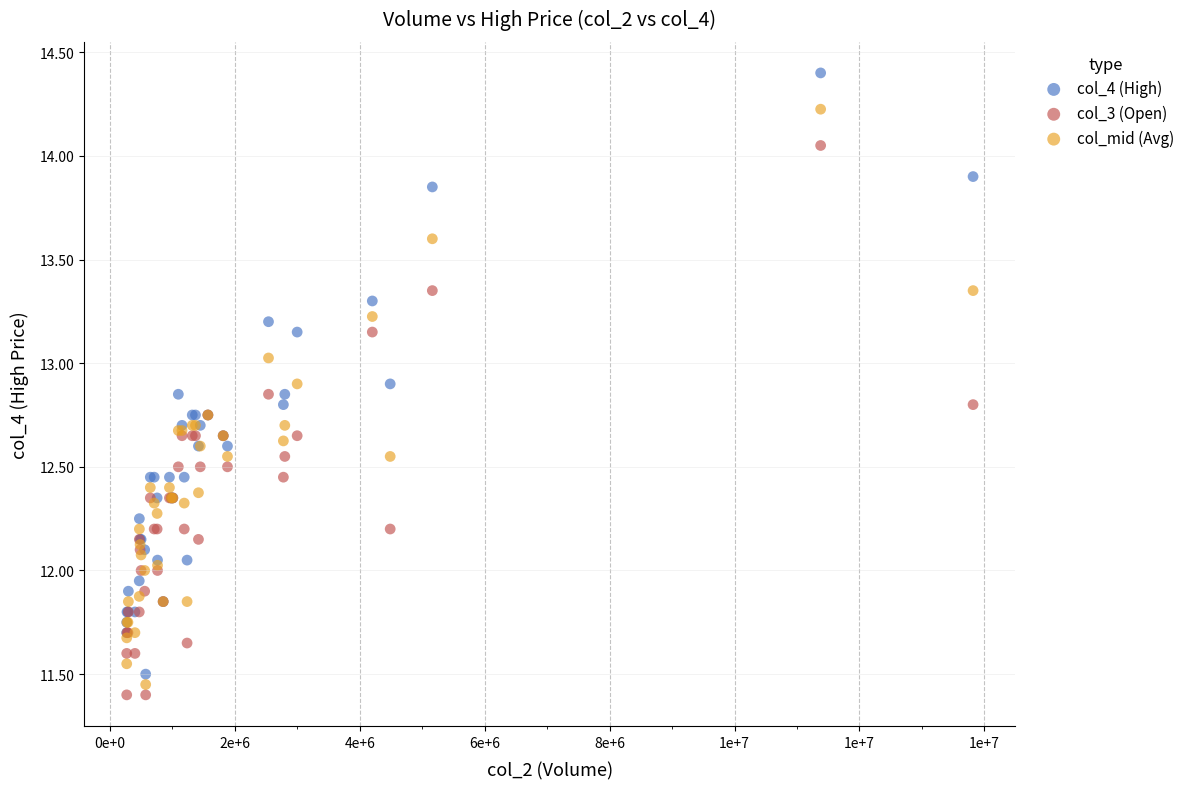

What are all the series names shown in the legend?

col_4 (High), col_3 (Open), col_mid (Avg)